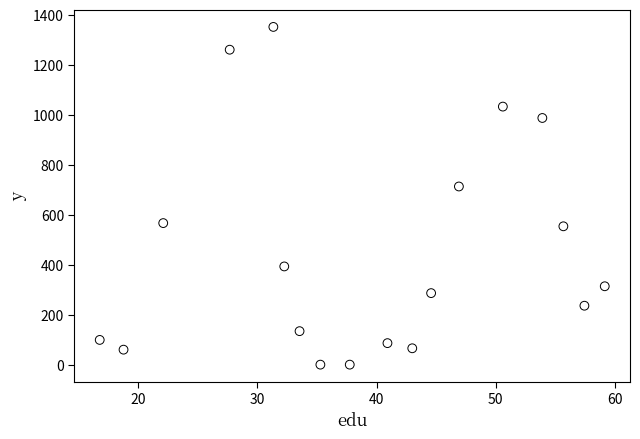

What is the range of X values (max minus min)?

42.4